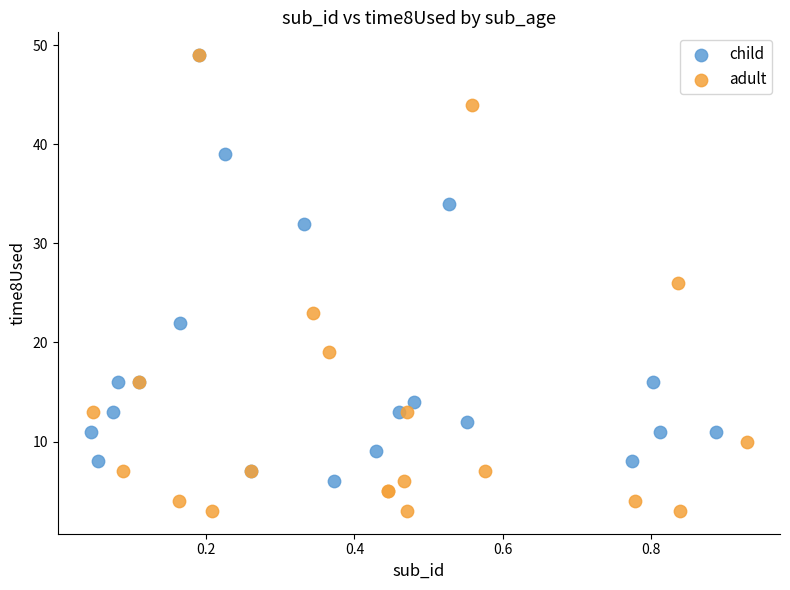

Which series reaches the minimum Y coordinate?

adult